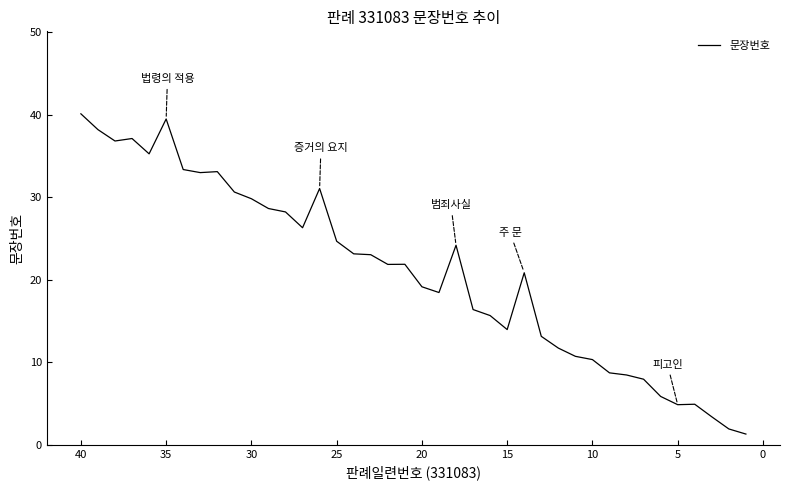

The value at 38 is 9.4. True or false?

False